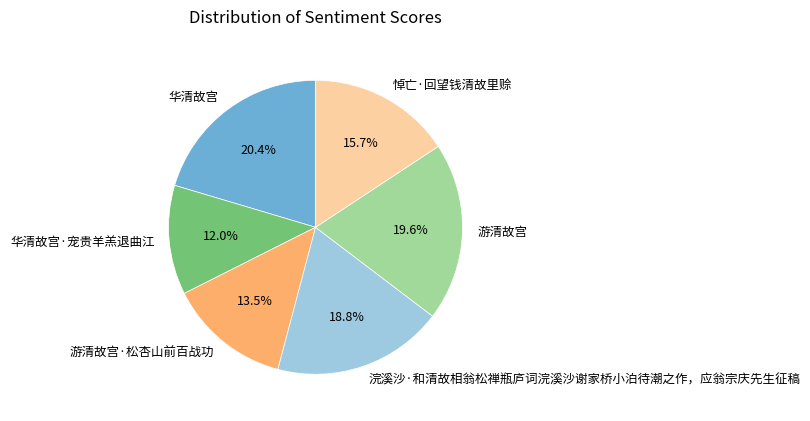

Is it true that 游清故宫·松杏山前百战功 is 21% of the pie?

False